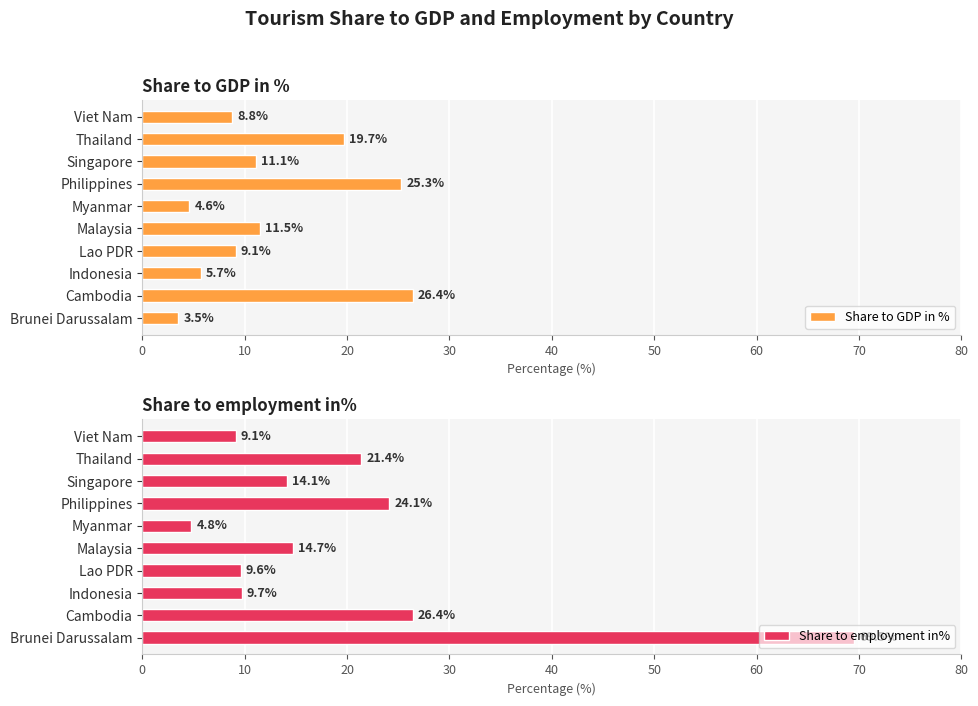

Where is Share to GDP in % nearest to the value 14?

Malaysia